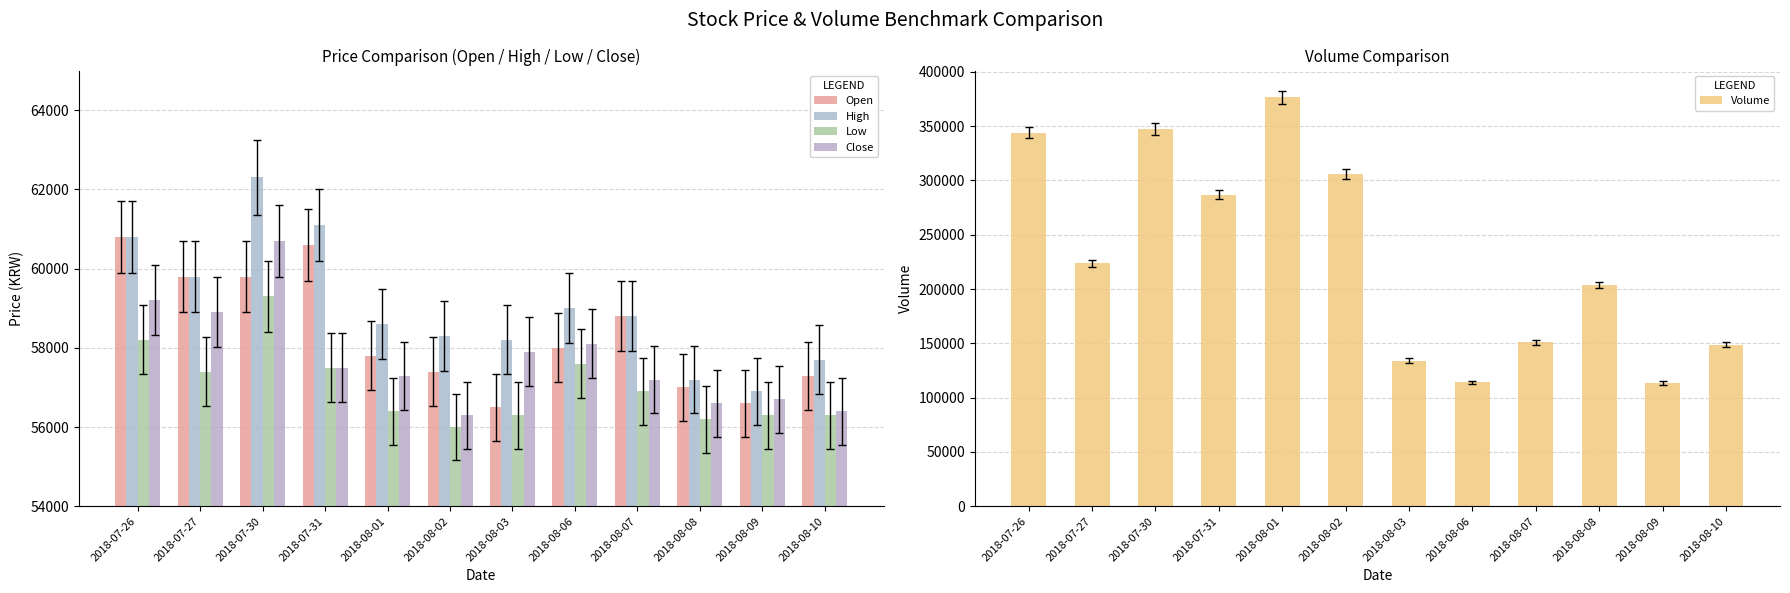

What is the sum of all Low values?

684400